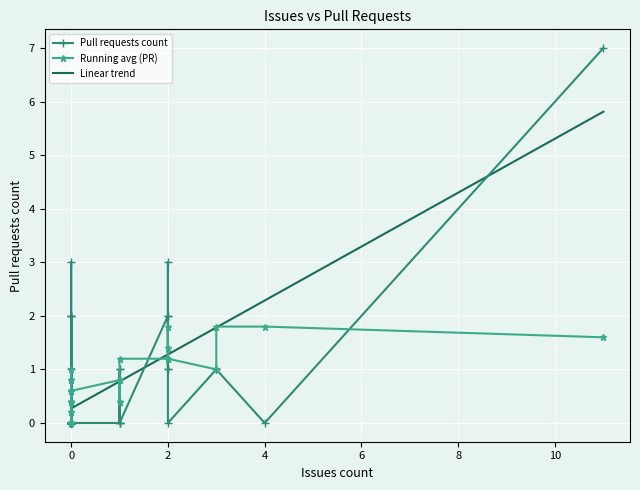

Count the number of data series in this chart.

3